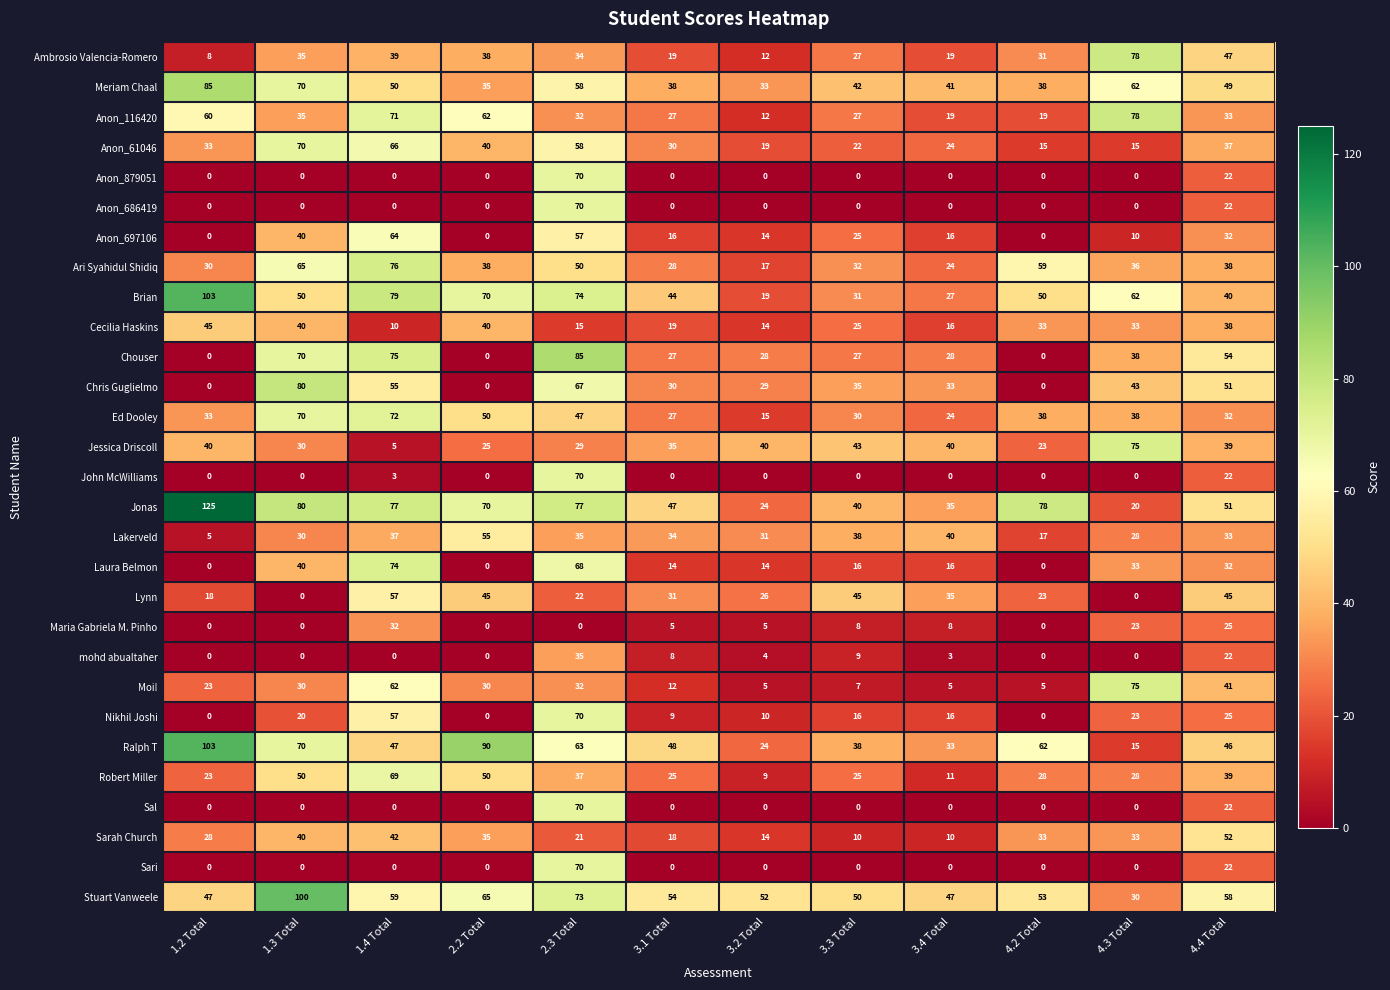

The Anon_879051 series shows 32 at 1.2 Total. True or false?

False